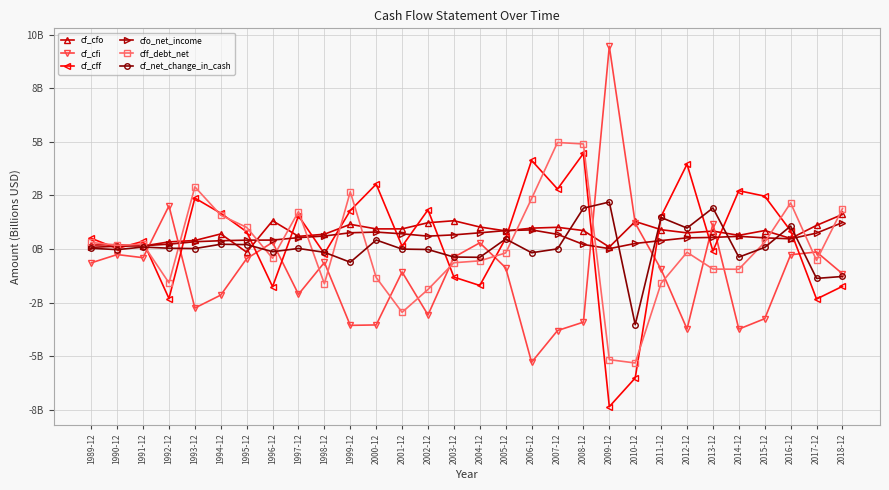

What are all the series names shown in the legend?

cf_cfo, cf_cfi, cf_cff, cfo_net_income, cff_debt_net, cf_net_change_in_cash